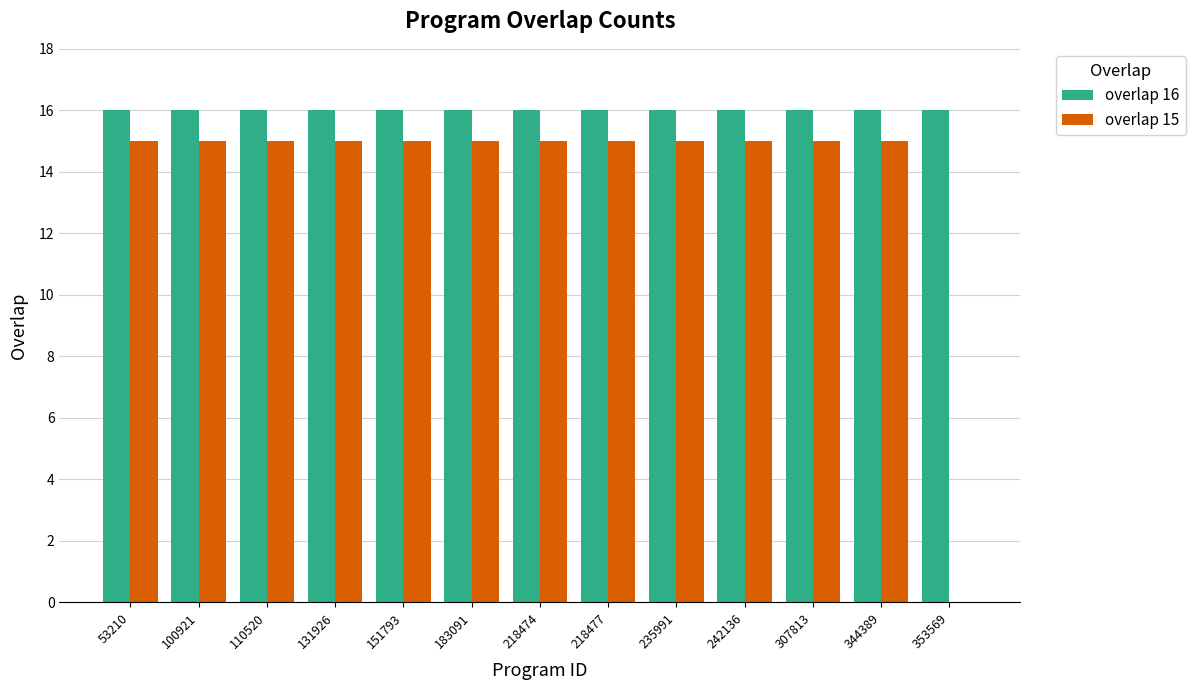

How many groups of bars are there?

13